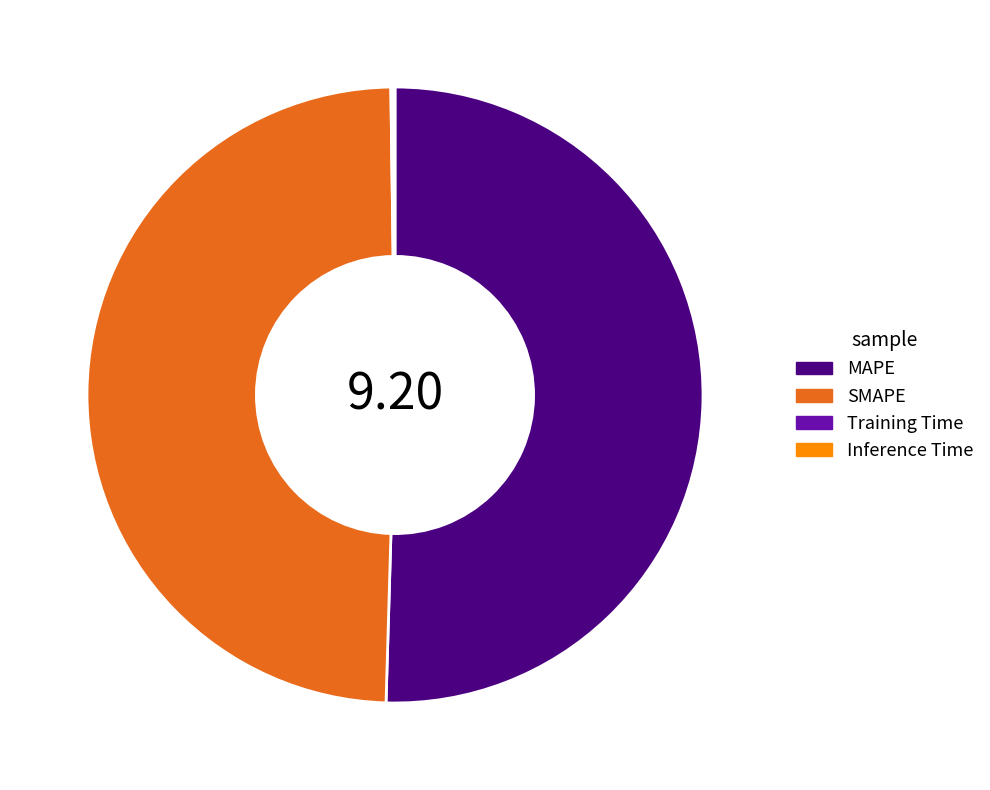

Do MAPE and SMAPE together represent more than half of the pie?

Yes